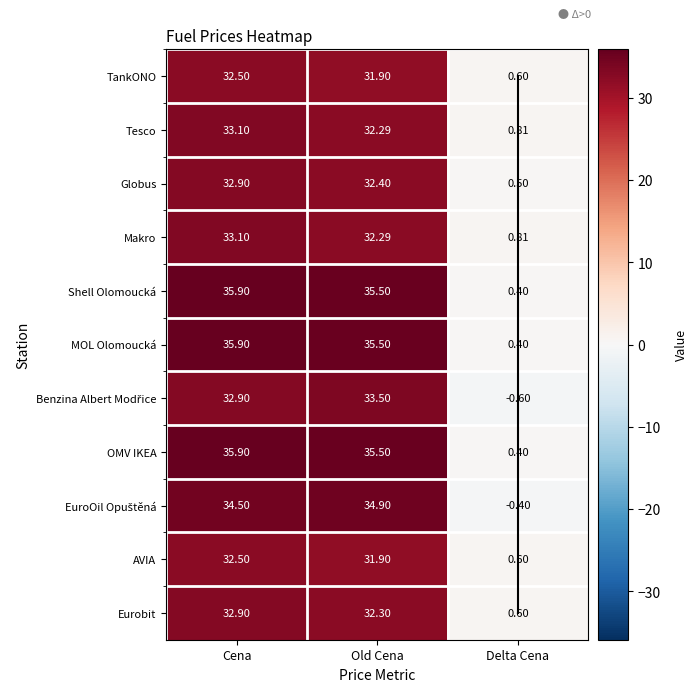

Reading left to right, what are all the values shown in this chart?

TankONO: Cena=32.5	Old Cena=31.9	Delta Cena=0.6
Tesco: Cena=33.1	Old Cena=32.3	Delta Cena=0.8
Globus: Cena=32.9	Old Cena=32.4	Delta Cena=0.5
Makro: Cena=33.1	Old Cena=32.3	Delta Cena=0.8
Shell Olomoucká: Cena=35.9	Old Cena=35.5	Delta Cena=0.4
MOL Olomoucká: Cena=35.9	Old Cena=35.5	Delta Cena=0.4
Benzina Albert Modřice: Cena=32.9	Old Cena=33.5	Delta Cena=-0.6
OMV IKEA: Cena=35.9	Old Cena=35.5	Delta Cena=0.4
EuroOil Opuštěná: Cena=34.5	Old Cena=34.9	Delta Cena=-0.4
AVIA: Cena=32.5	Old Cena=31.9	Delta Cena=0.6
Eurobit: Cena=32.9	Old Cena=32.3	Delta Cena=0.6